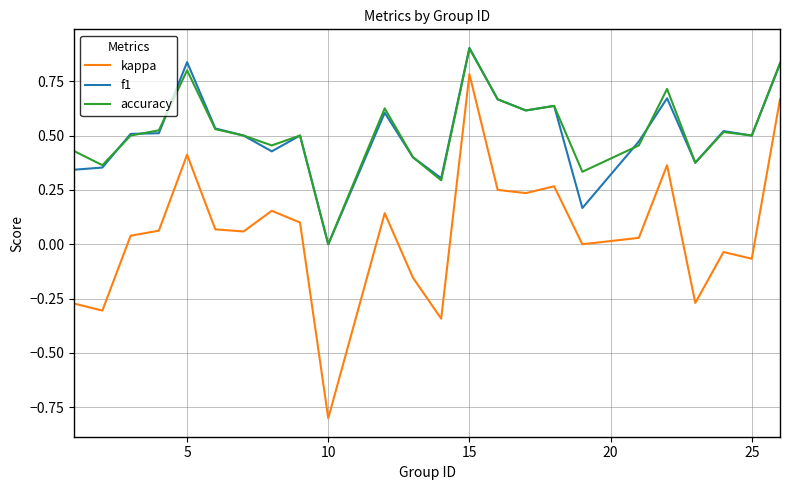

Which series has the largest range (max minus min)?

kappa